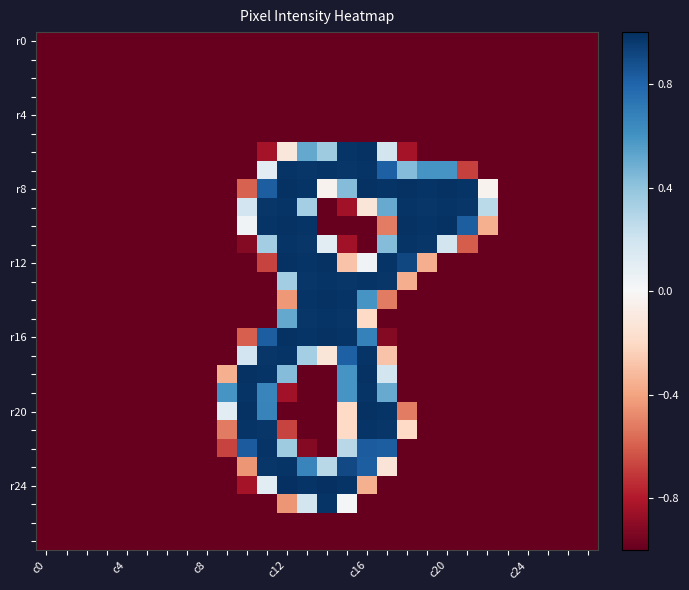

At which category does the chart reach its peak across all series?

c12